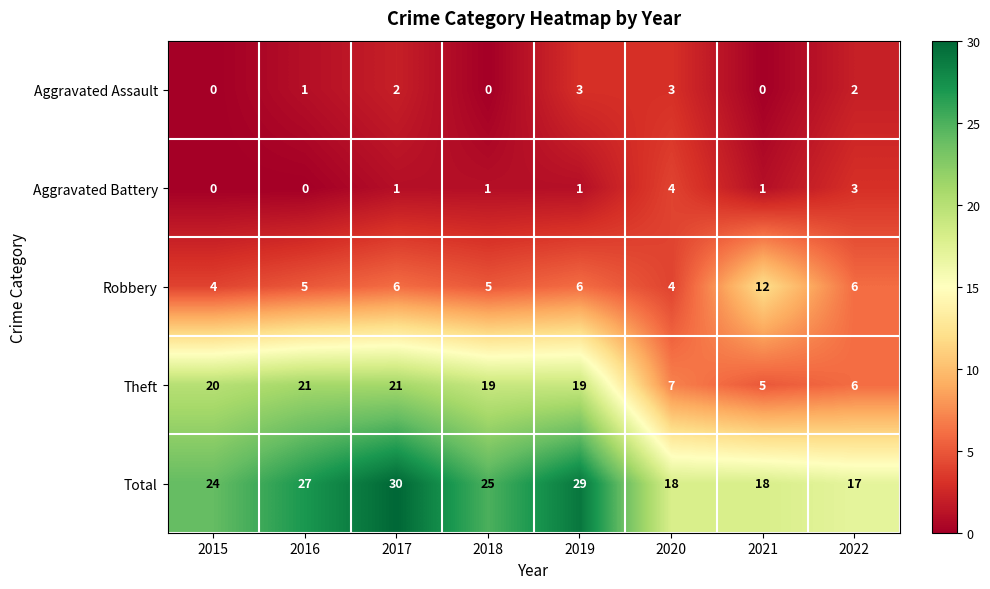

What is the difference between the maximum and minimum values in the Aggravated Assault series?

3